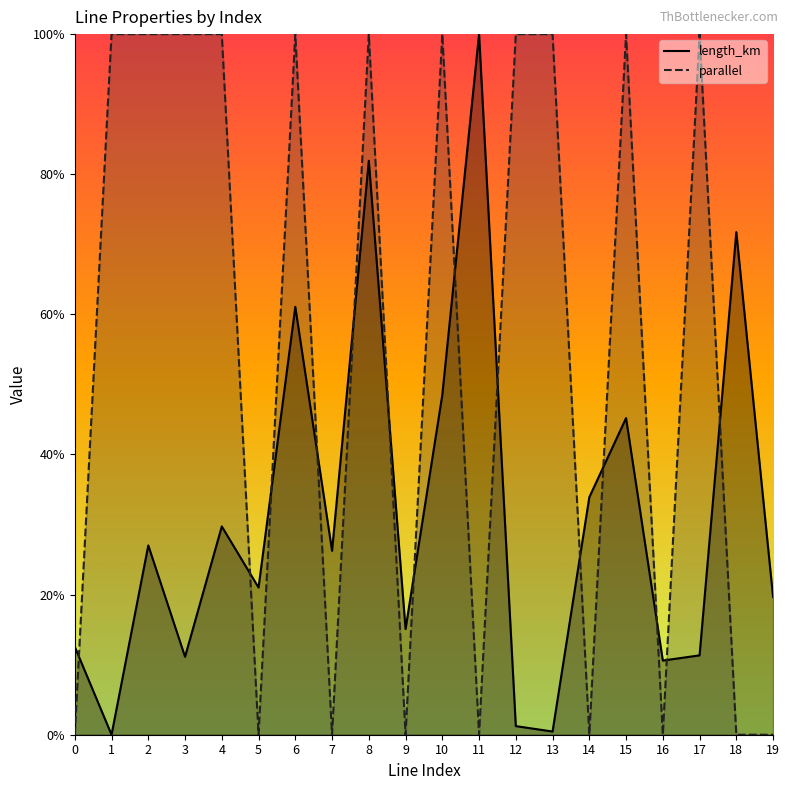

Where is the first local maximum for length_km?

2